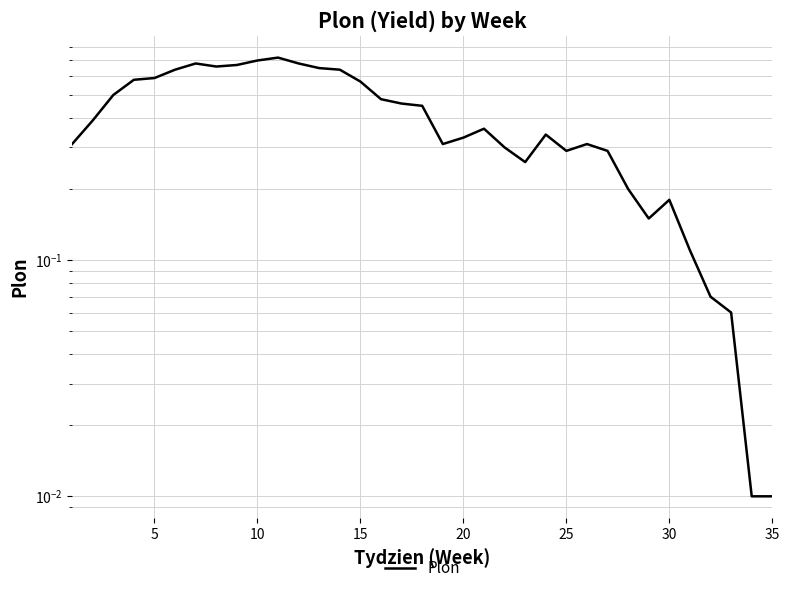

True or false: the data has more than 2 interior local peaks.

True